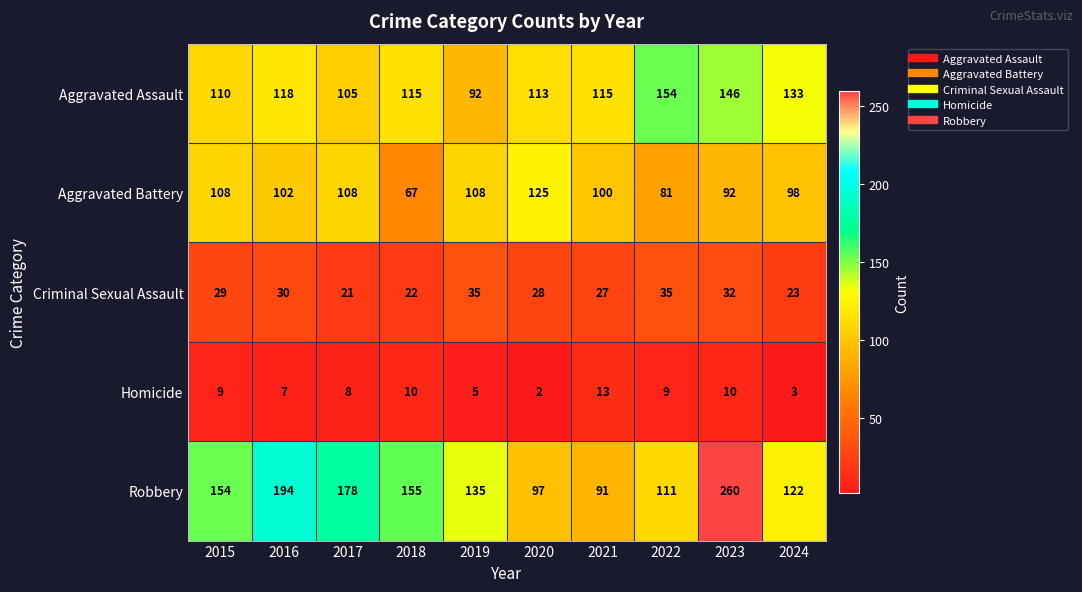

At which label is Criminal Sexual Assault closest to 28?

2020